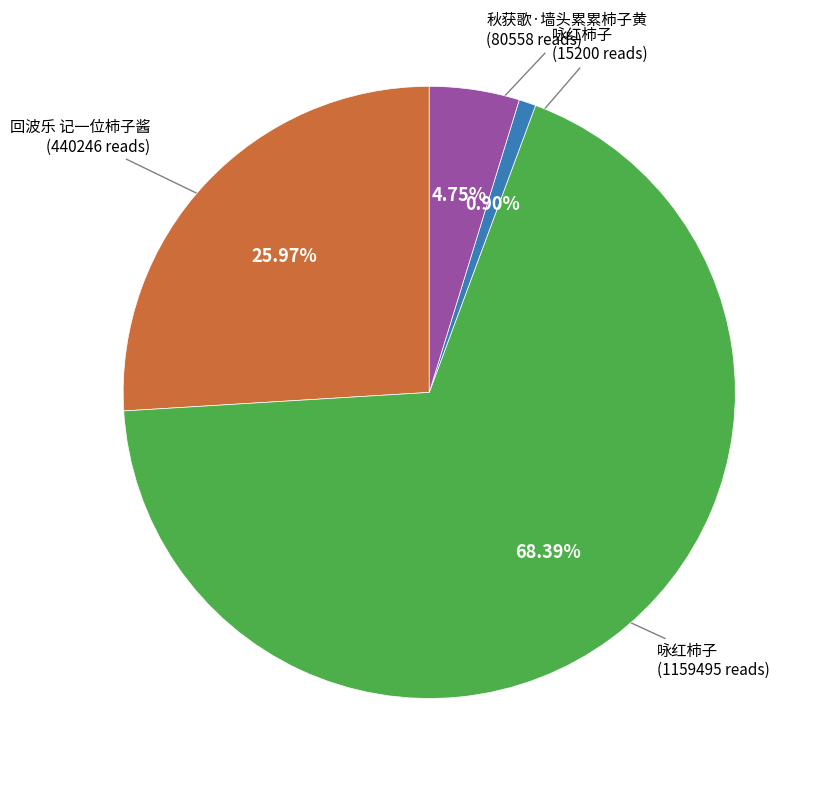

Which category accounts for the majority?

咏红柿子 (1159495 reads)